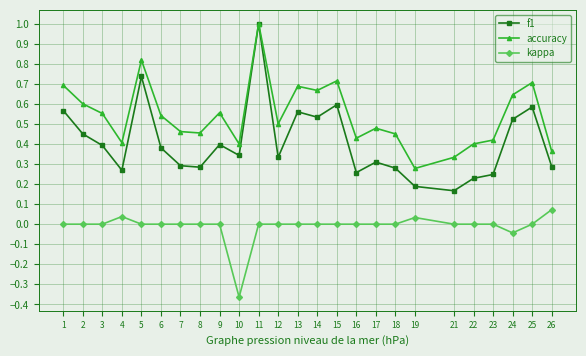

What is the sum of all accuracy values?

13.6